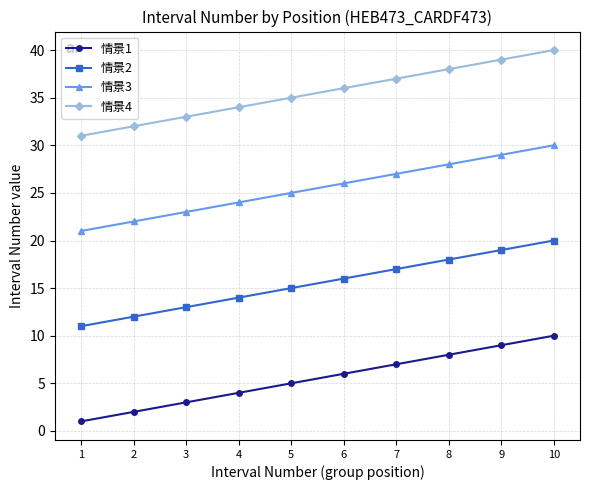

Rank the series by their maximum value, from highest to lowest.

情景4, 情景3, 情景2, 情景1